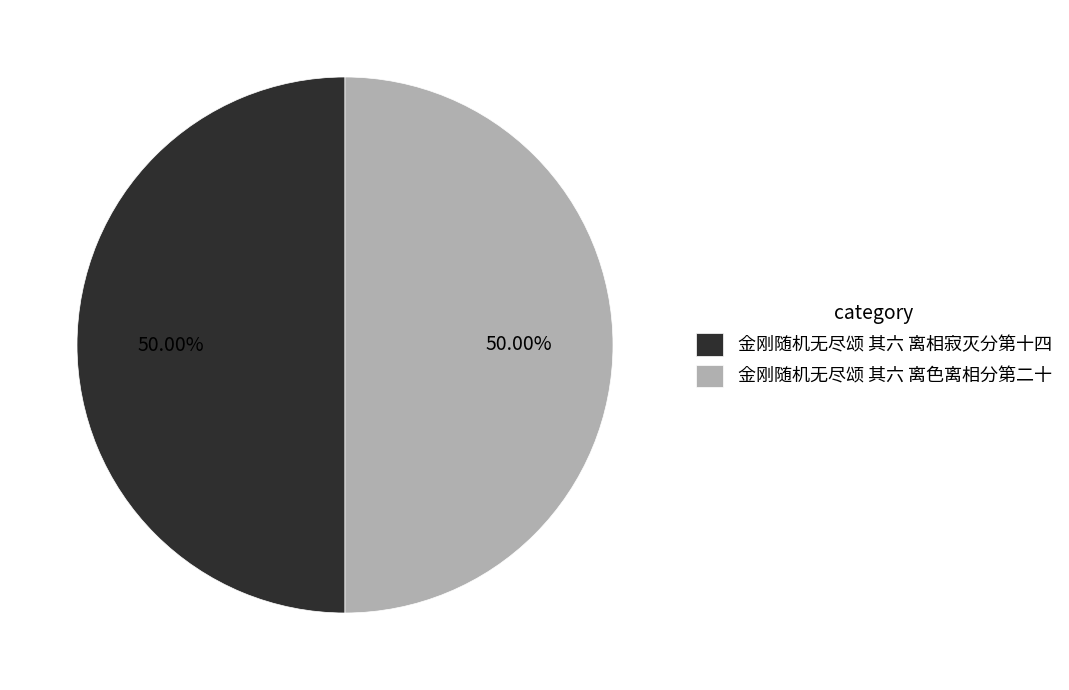

Count the number of slices in the pie.

2